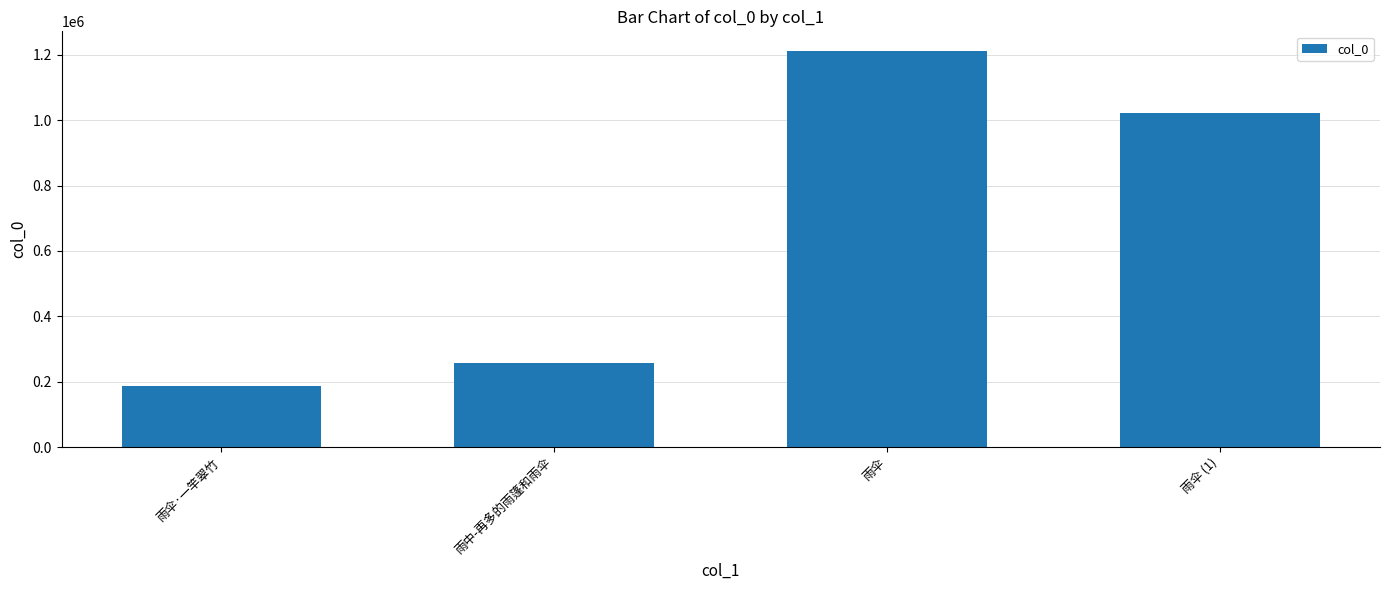

What is the change in value from 雨伞·一竿翠竹 to 雨中-再多的雨篷和雨伞?

+69512